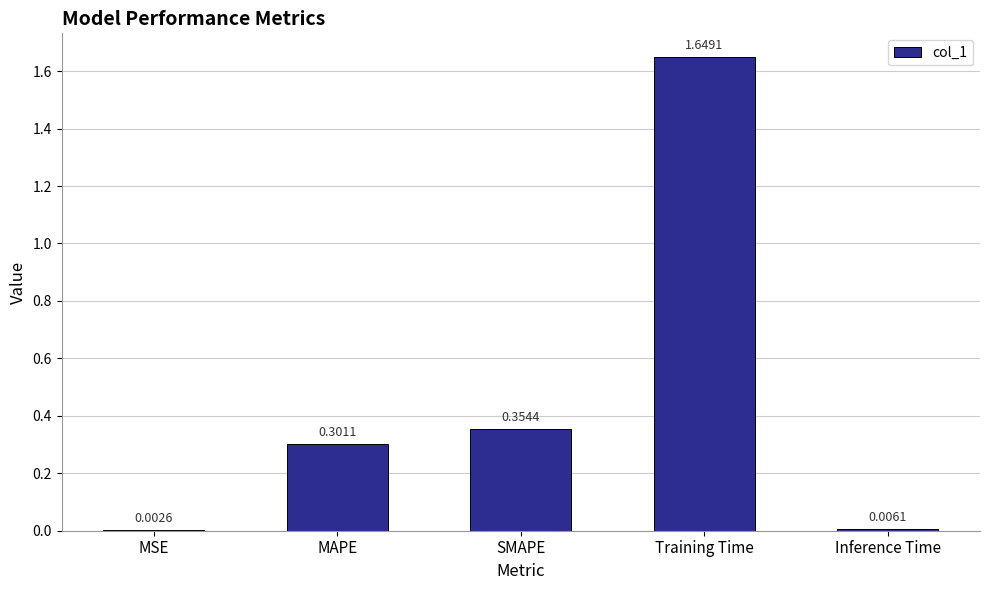

At which label is the value closest to 0?

MSE